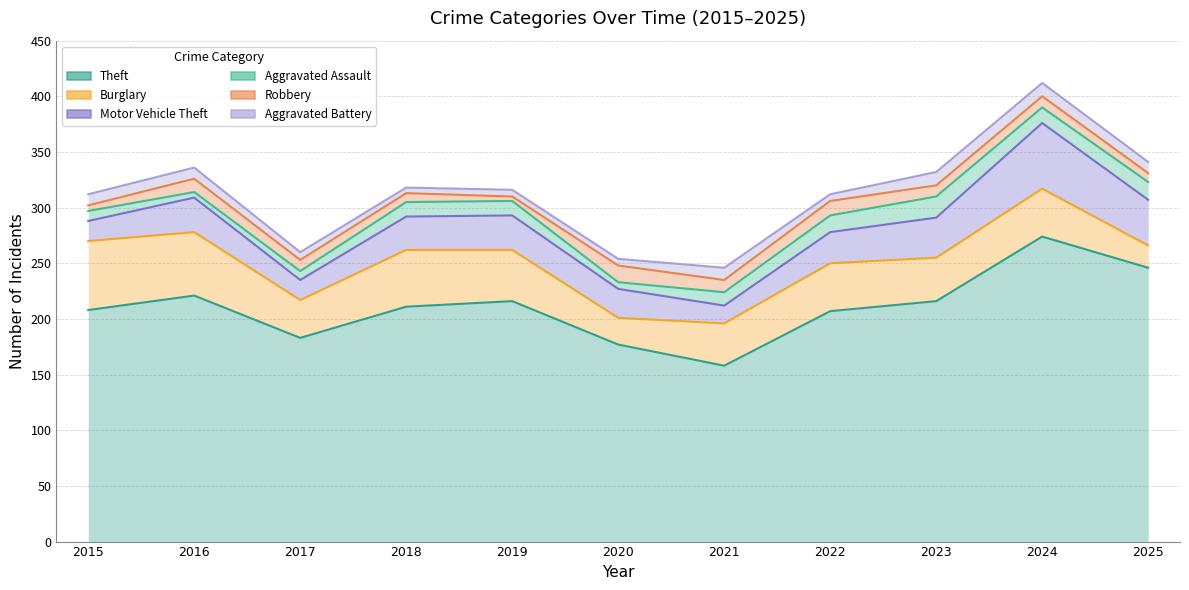

How many data points in Theft are above 211?

5